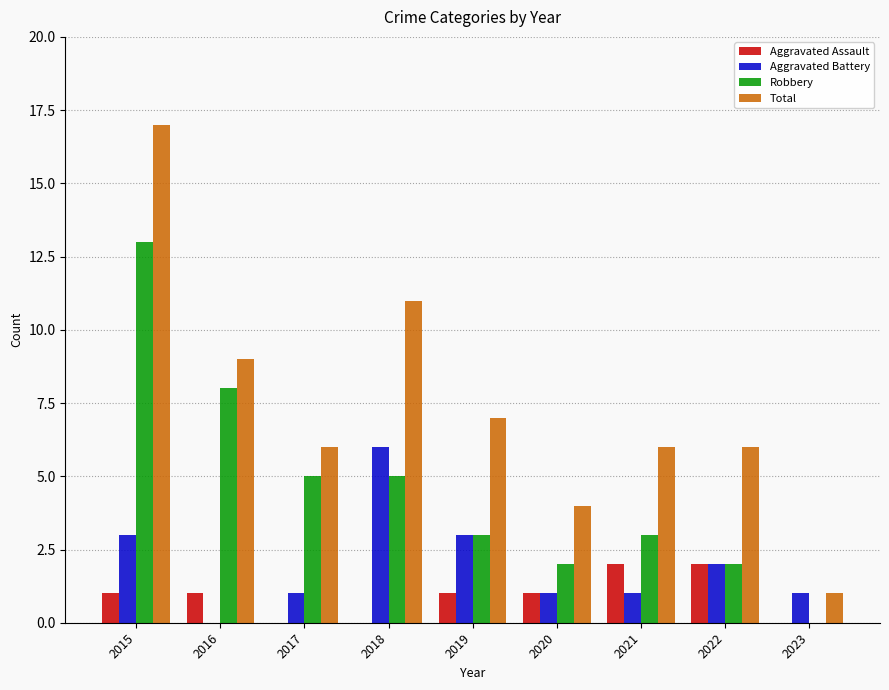

The value of Aggravated Battery at 2020 is 1. True or false?

True